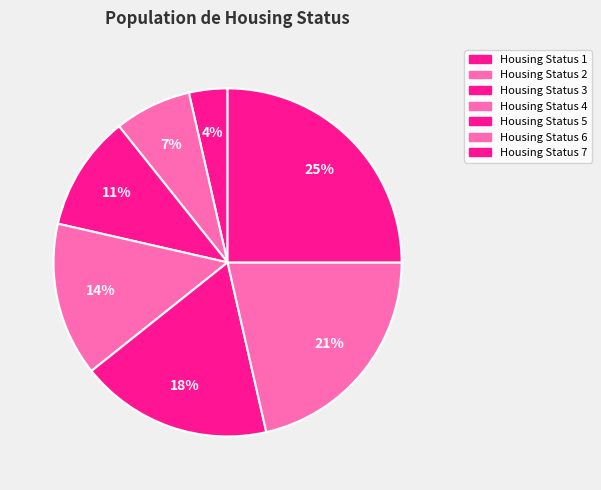

Which category has the smallest portion of the pie?

Housing Status 1